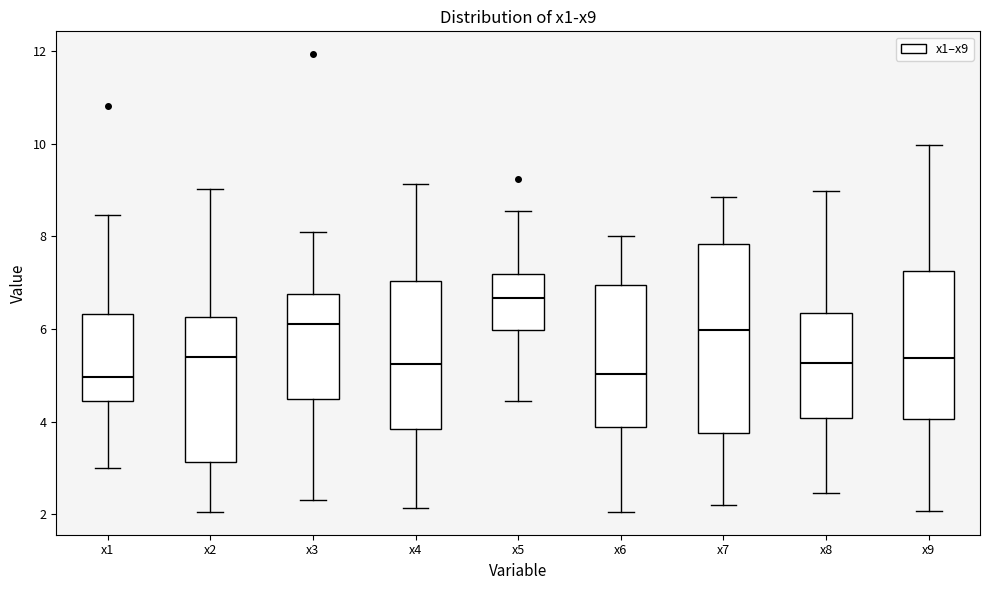

Which box has the highest median line?

x5